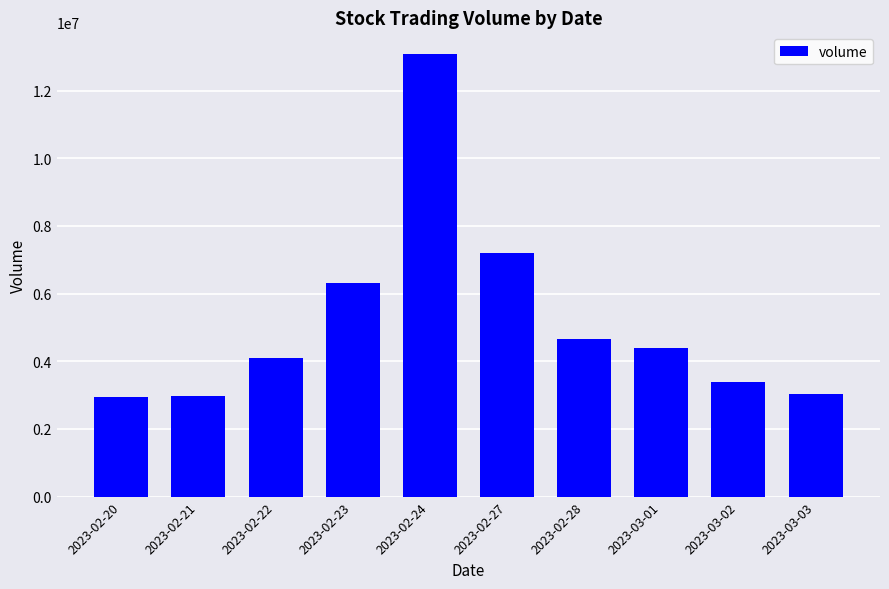

The value at 2023-02-23 is 3910856. True or false?

False